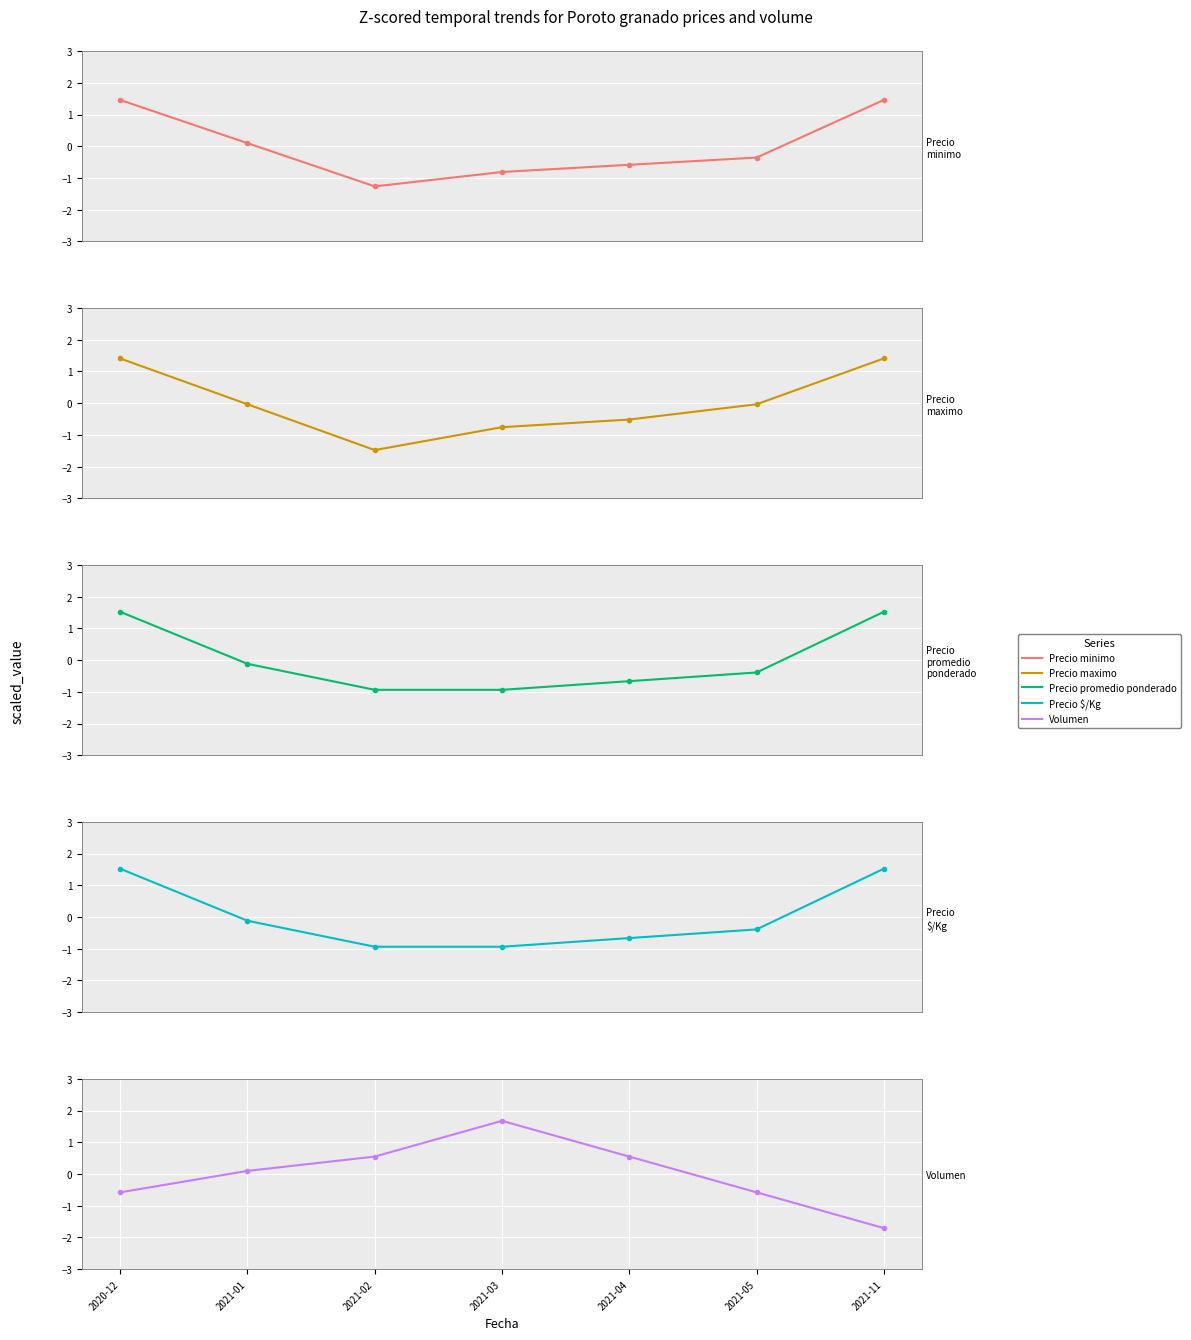

Which series changed the most between 2021-05 and 2021-11?

Precio promedio ponderado